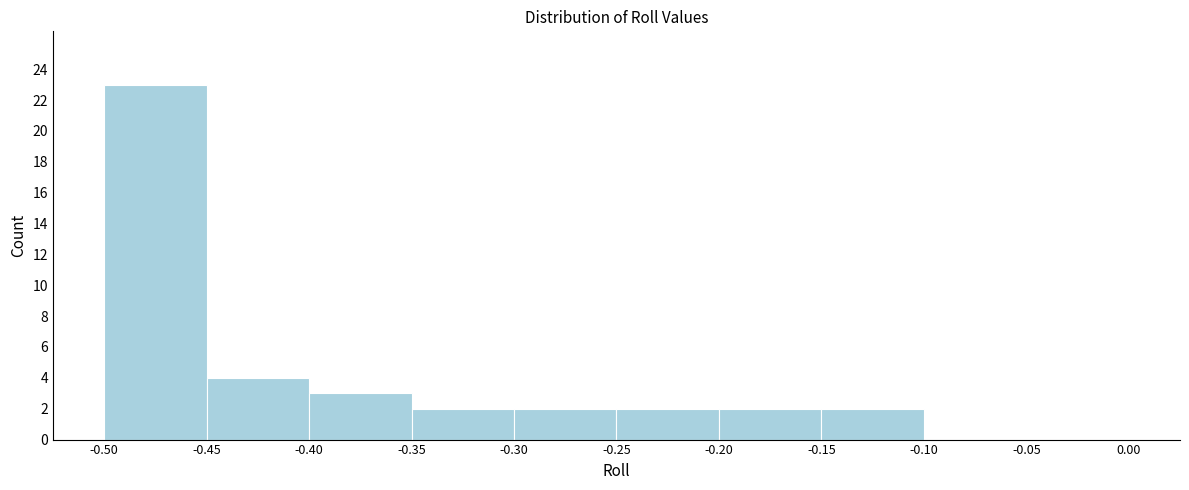

Reading left to right, list every bar in this chart as the range it spans on the x-axis followed by its height. The values are not printed on the chart, so give them approximately, as read against the axis.

-0.50 to -0.45: 23
-0.45 to -0.40: 4
-0.40 to -0.35: 3
-0.35 to -0.30: 2
-0.30 to -0.25: 2
-0.25 to -0.20: 2
-0.20 to -0.15: 2
-0.15 to -0.10: 2
-0.10 to -0.05: 0
-0.05 to 0.00: 0